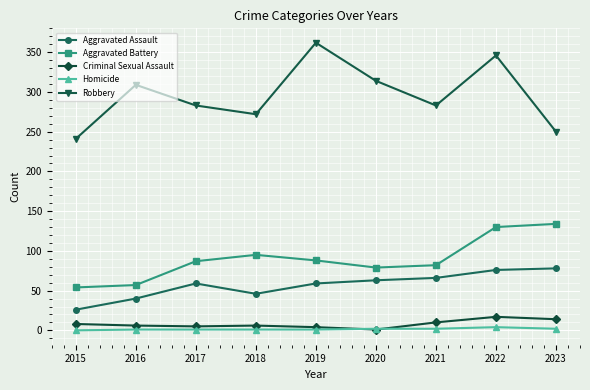

Between 2016 and 2022, which series saw the biggest shift?

Aggravated Battery